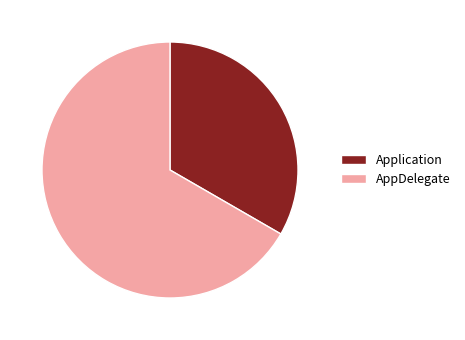

How many slices are in this pie chart?

2